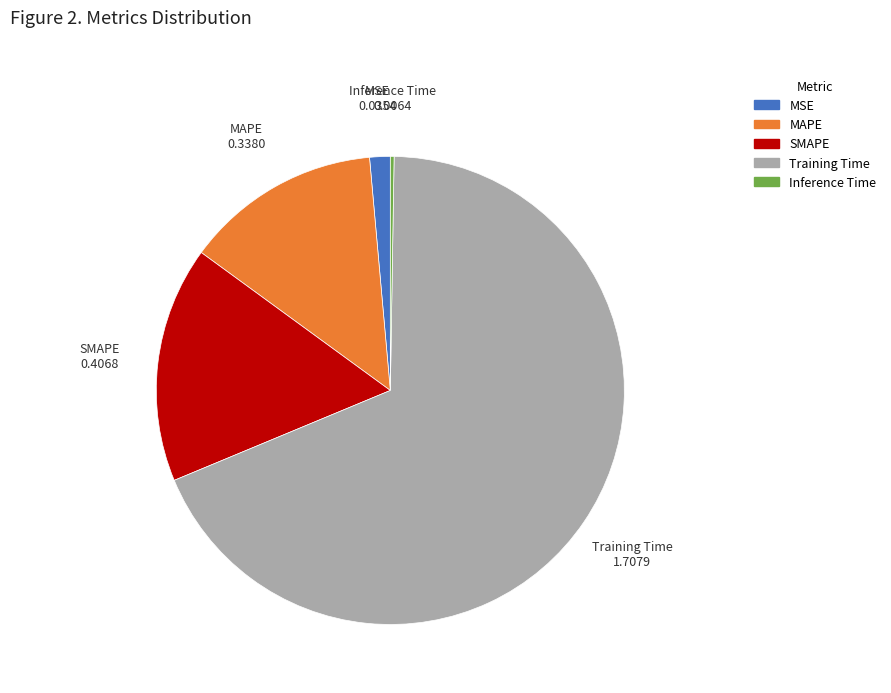

Between Training Time and MAPE, which is larger?

Training Time